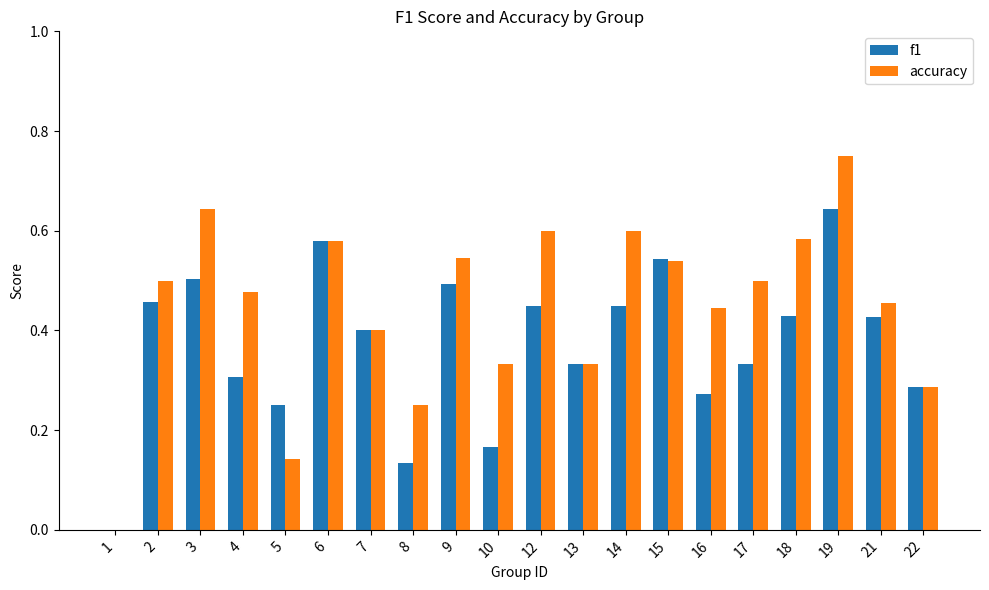

Which category has the highest value in the f1 series?

19